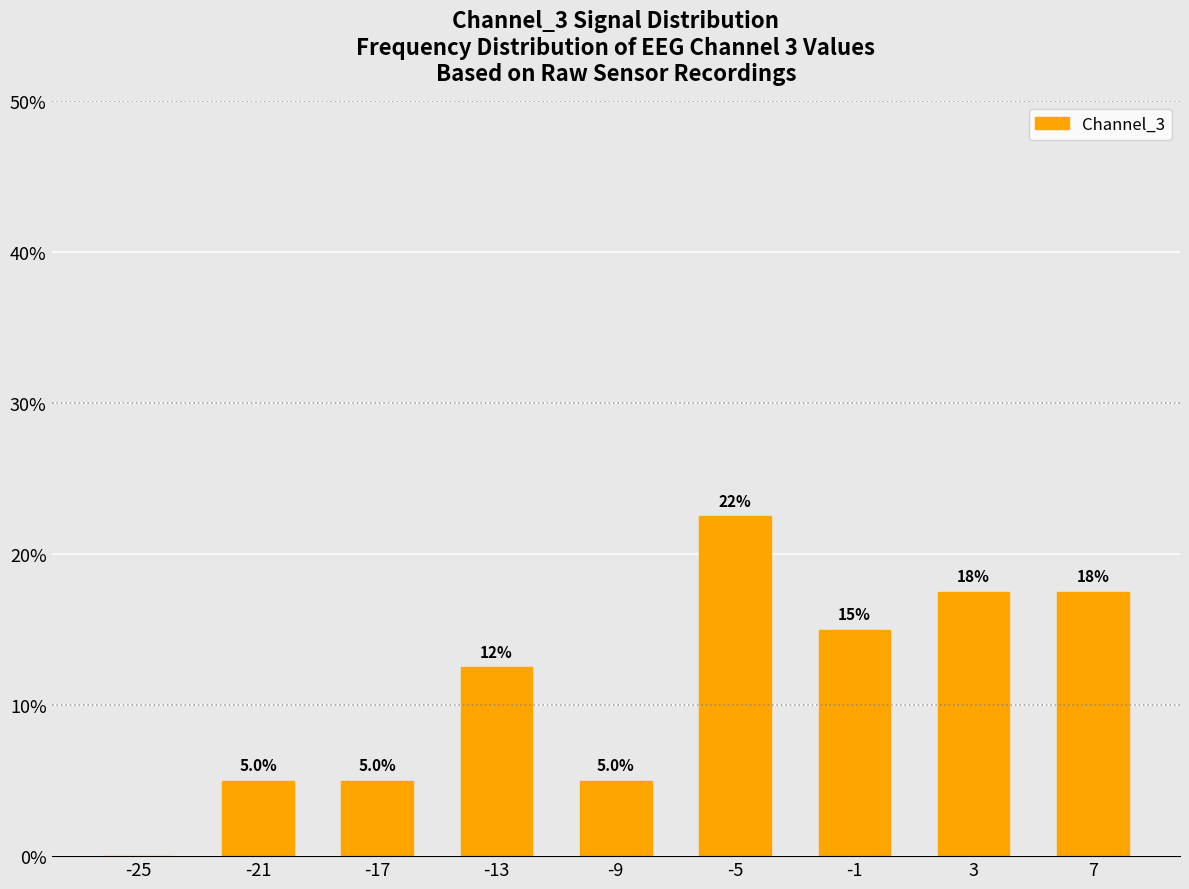

How many categories are shown in the chart?

9